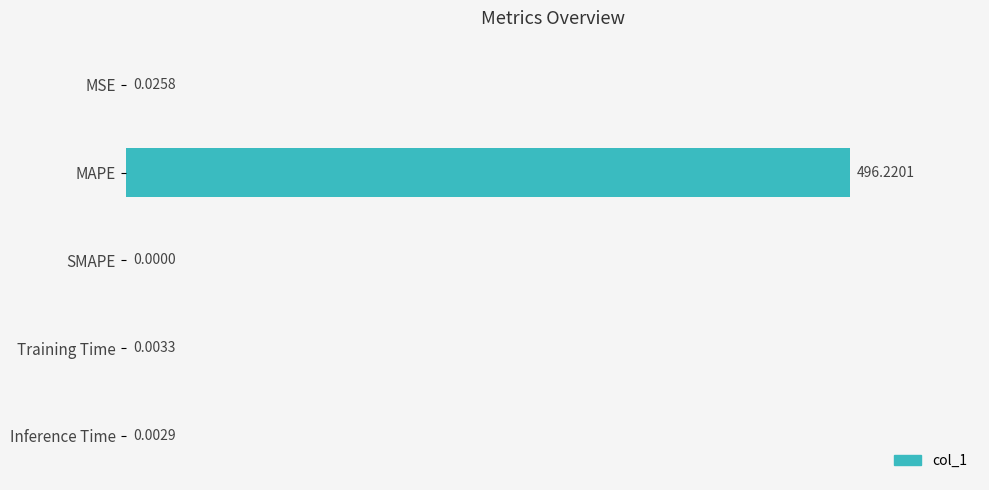

Which category has the highest value across all series?

MAPE